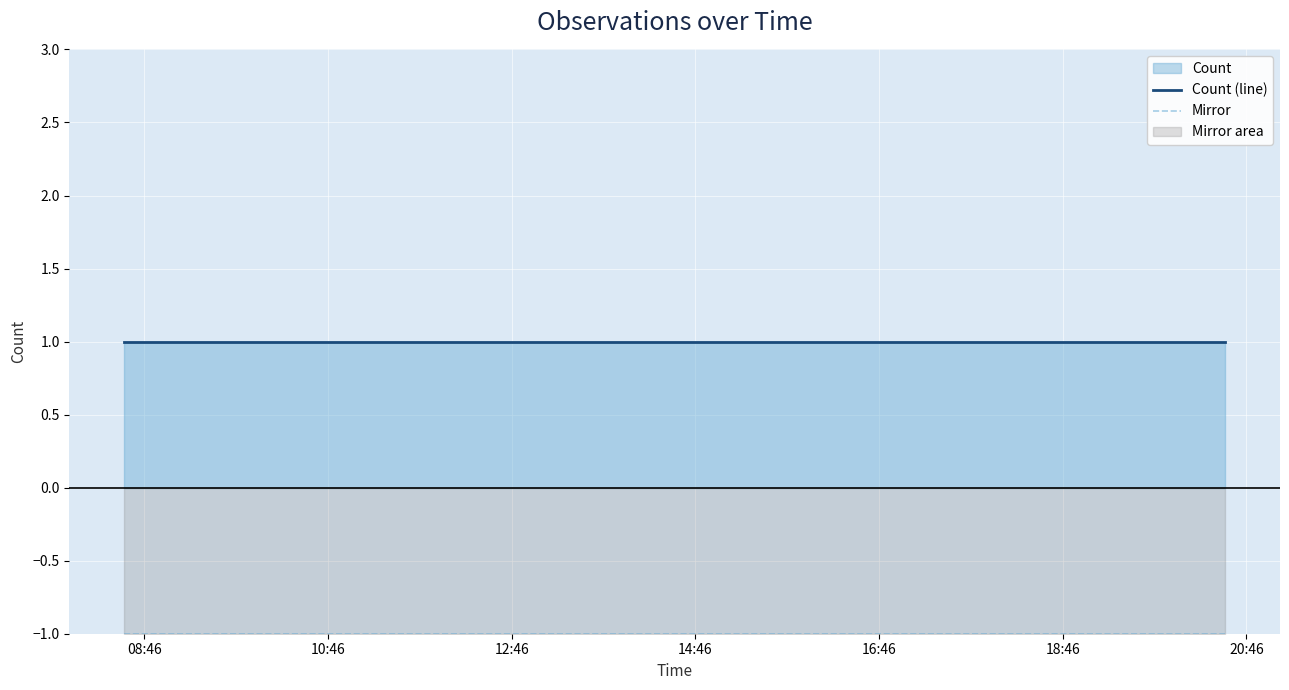

List the series in order of their overall mean, lowest first.

Mirror, Count (line)